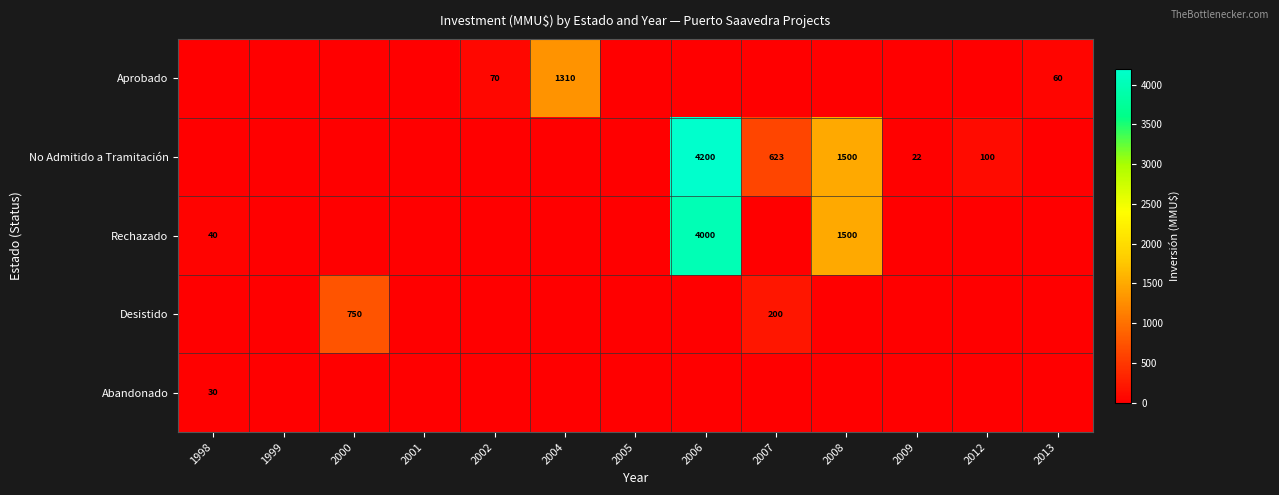

How many positive values does the Abandonado series have?

1